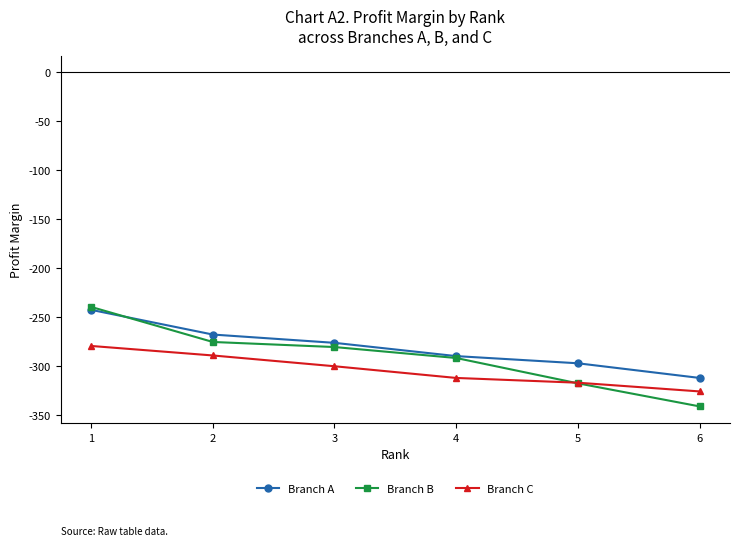

Where does the Branch A series first go above -276?

1